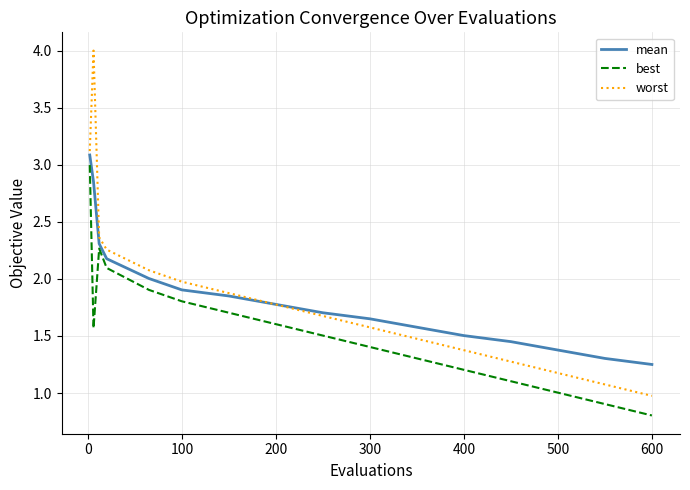

True or false: mean and best cross at least once.

False